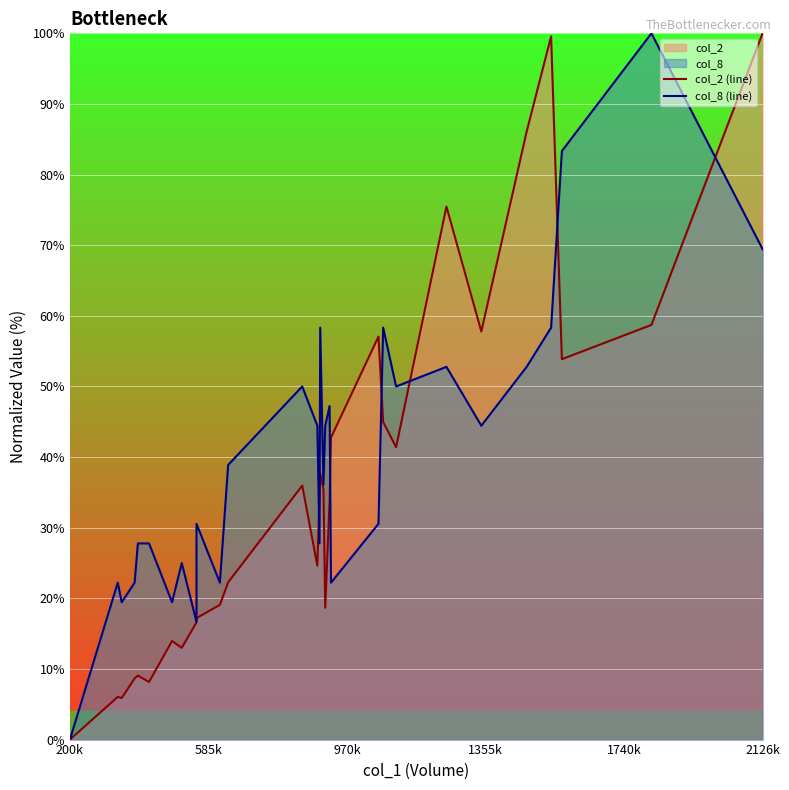

After their last crossing, which series has the higher values: col_2 (line) or col_8 (line)?

col_2 (line)